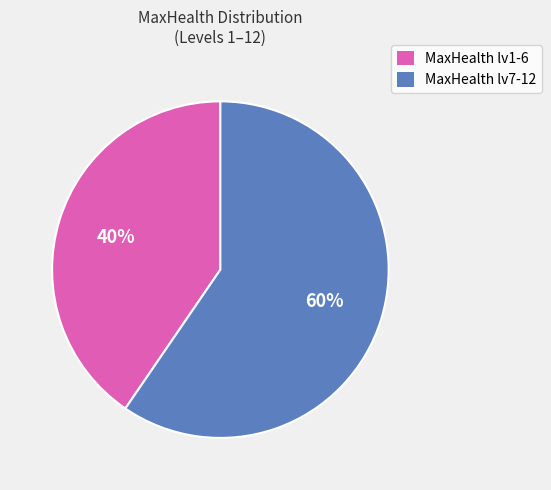

Which slice is the smallest?

MaxHealth lv1-6